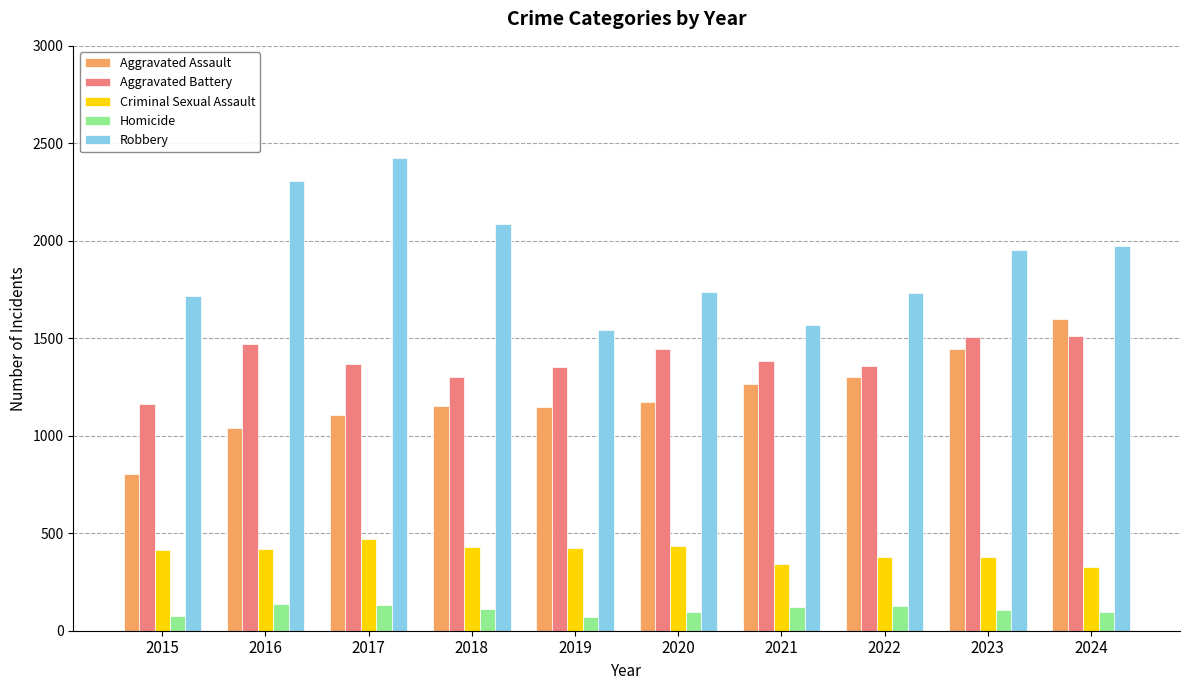

The value of Criminal Sexual Assault at 2016 is 419. True or false?

True